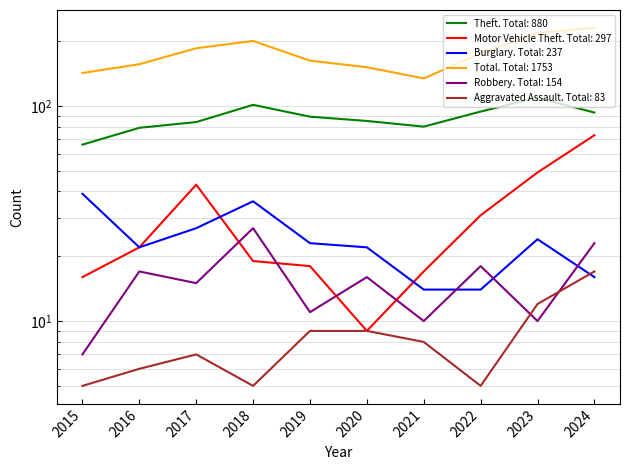

Which has a higher value, 2024 or 2015?

2024